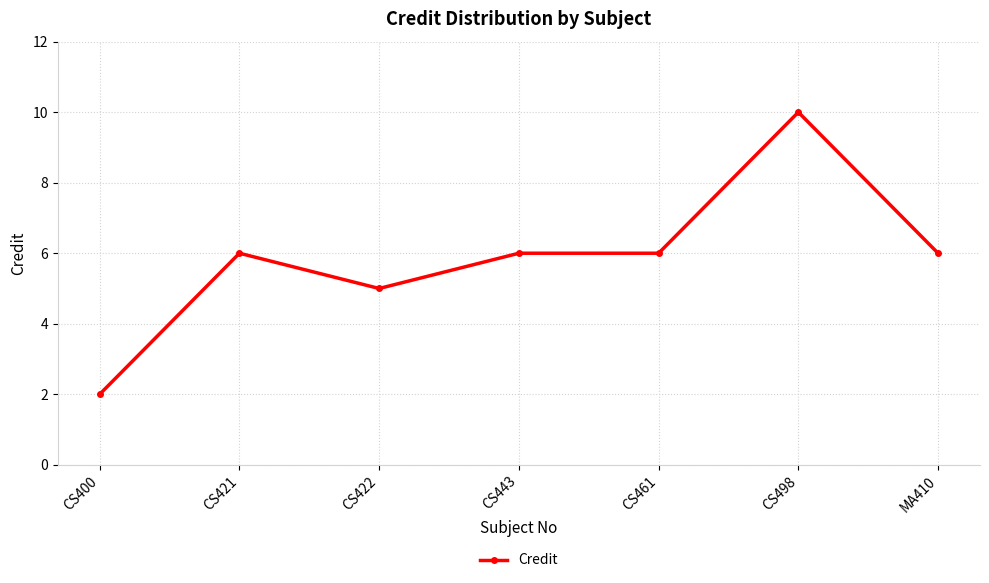

Is it true that the value at CS422 is 9?

False